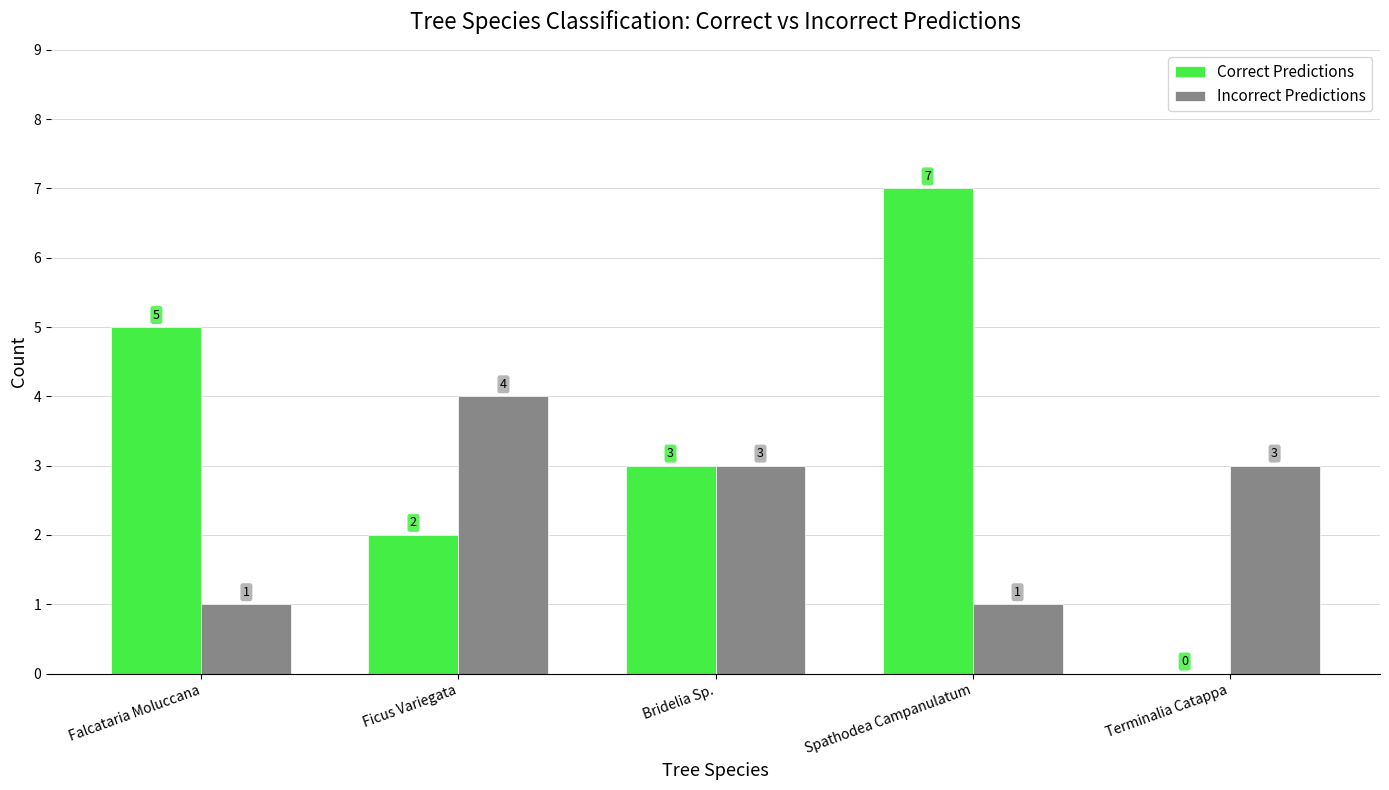

What is the sum of the Incorrect Predictions values at Falcataria Moluccana and Terminalia Catappa?

4